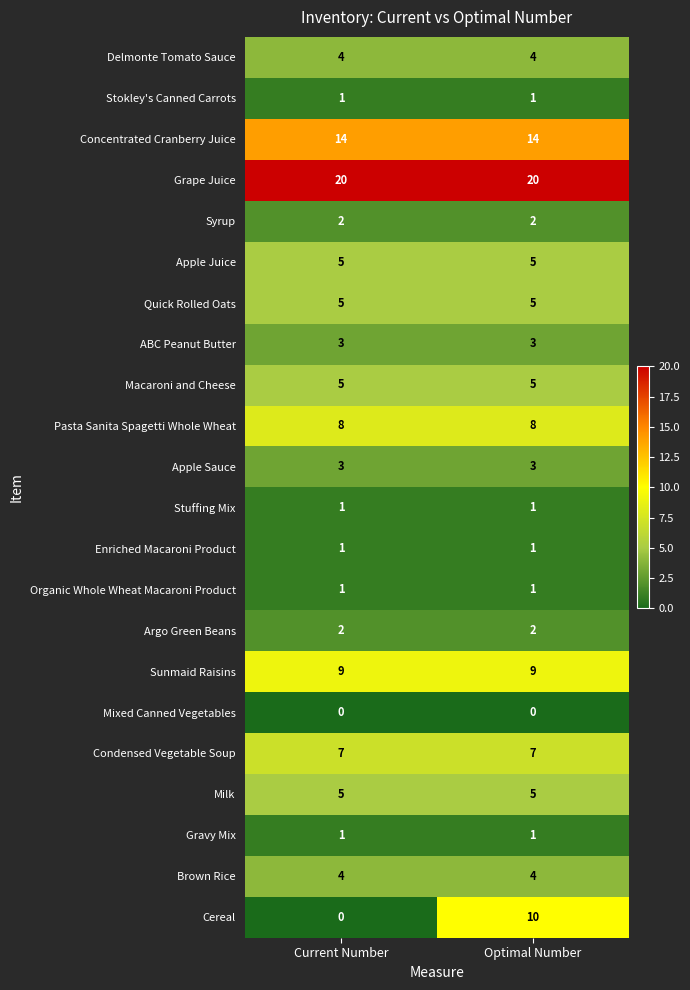

What is the approximate value of Cereal at Optimal Number?

10